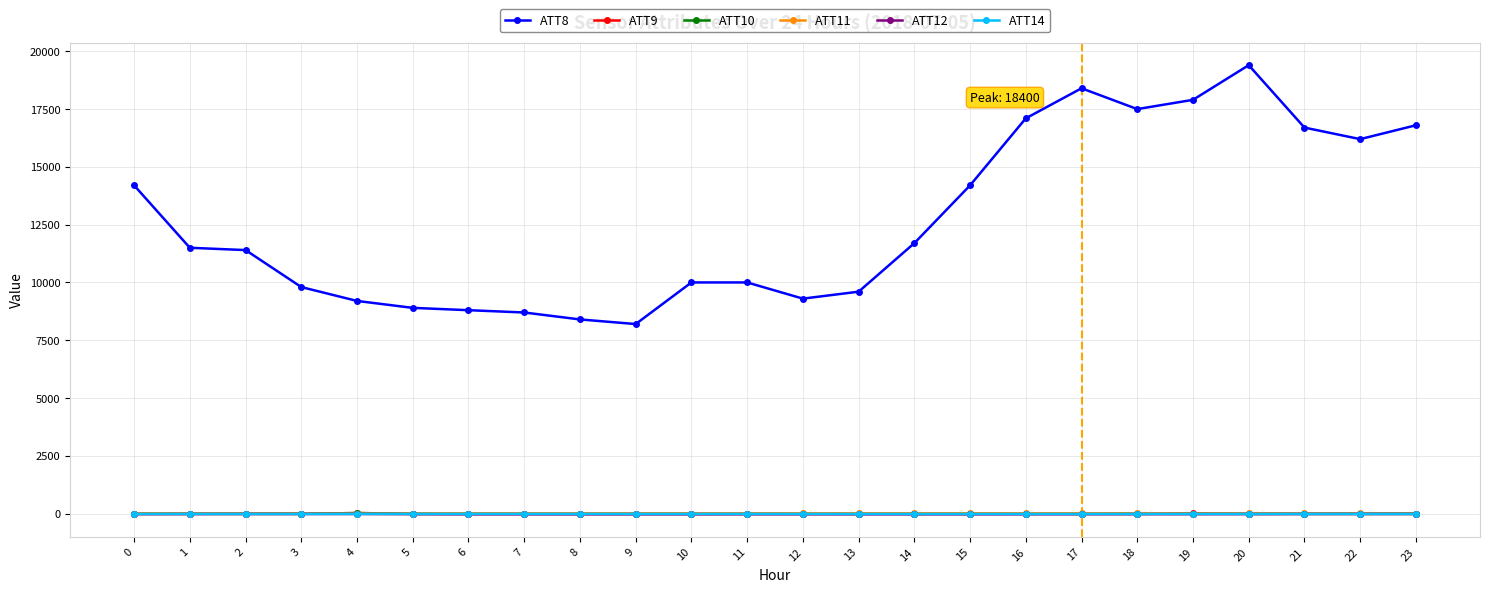

The ATT8 series shows 9300.0 at 12. True or false?

True